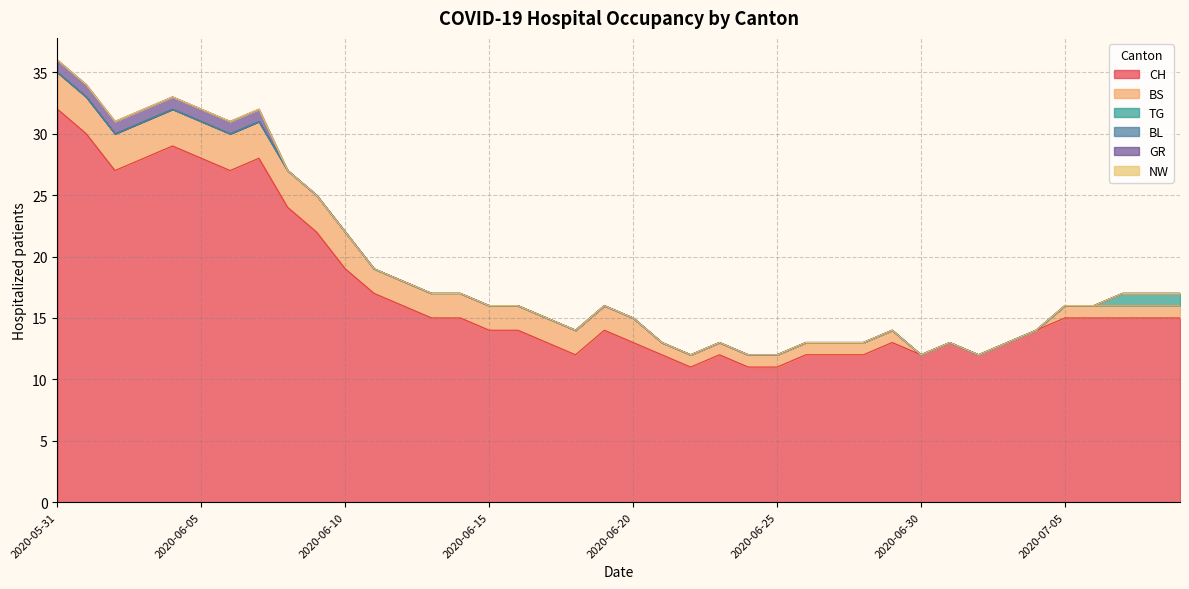

What is the sum of all CH values?

682